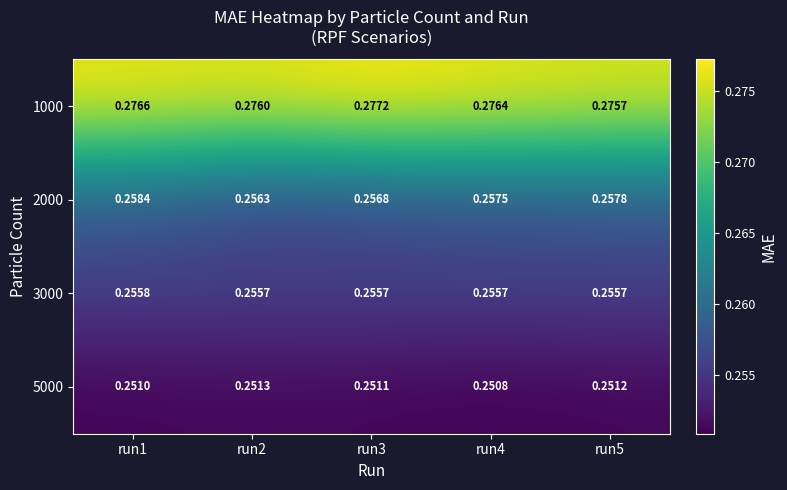

Reading left to right, extract all data points from this chart.

1000: run1=0.3	run2=0.3	run3=0.3	run4=0.3	run5=0.3
2000: run1=0.3	run2=0.3	run3=0.3	run4=0.3	run5=0.3
3000: run1=0.3	run2=0.3	run3=0.3	run4=0.3	run5=0.3
5000: run1=0.3	run2=0.3	run3=0.3	run4=0.3	run5=0.3